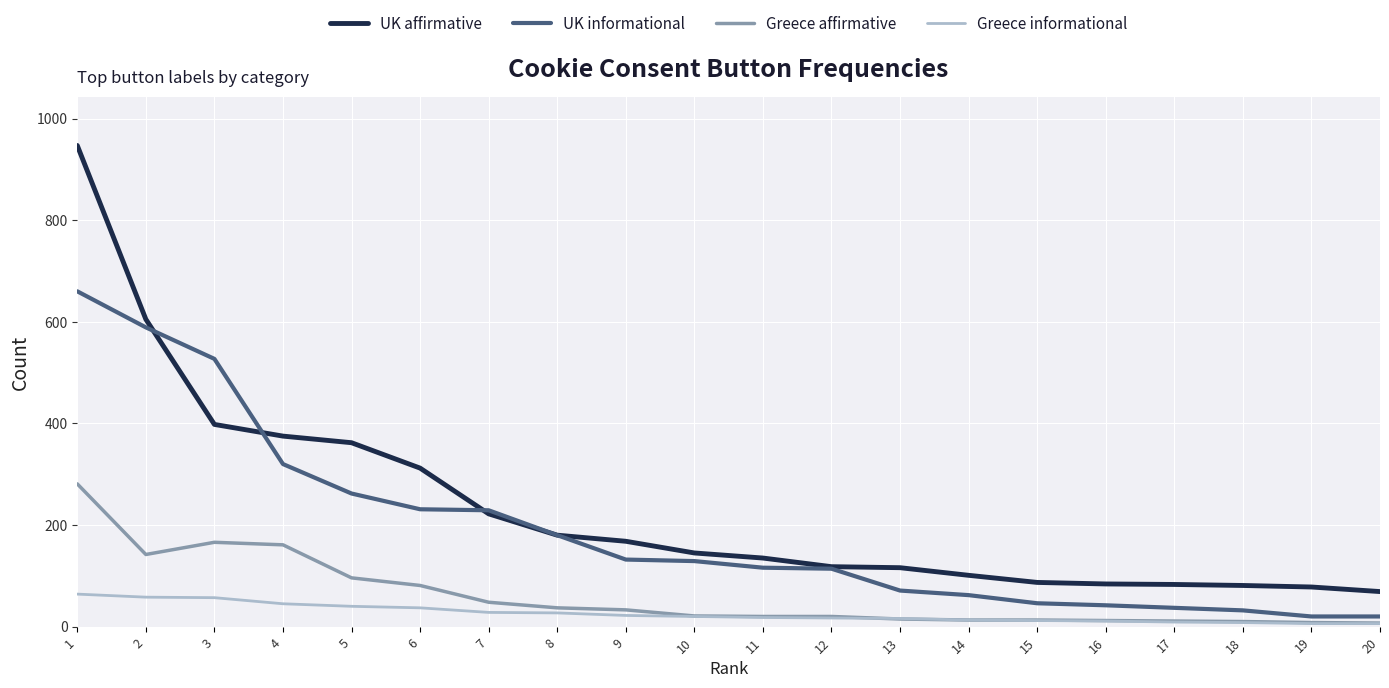

What is the highest value of the UK informational series?

660